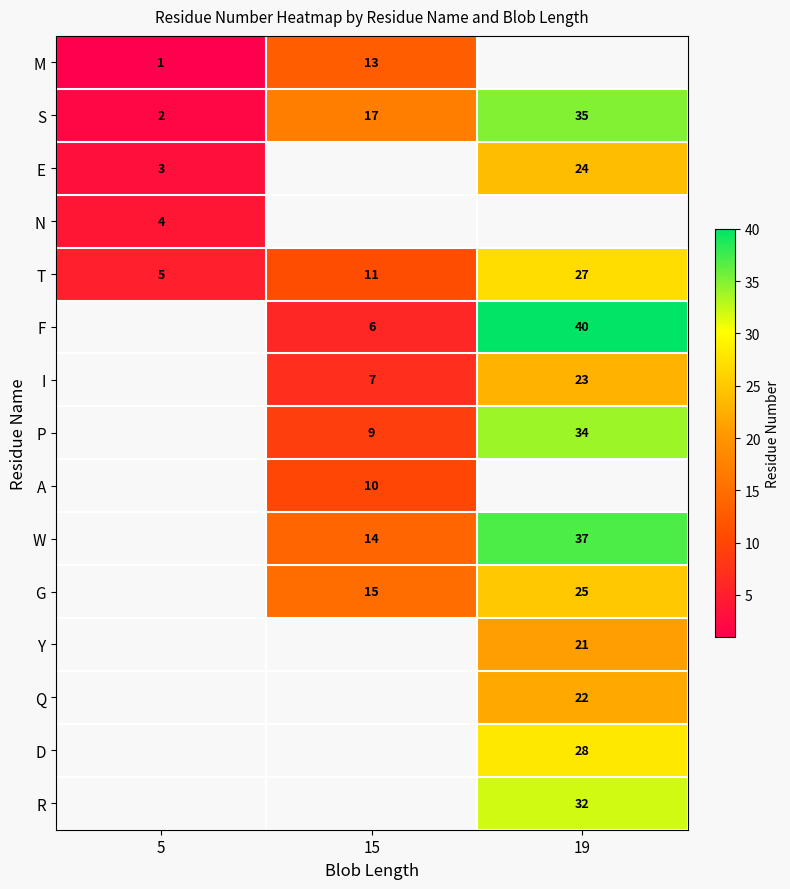

Read the S value at 15.

17